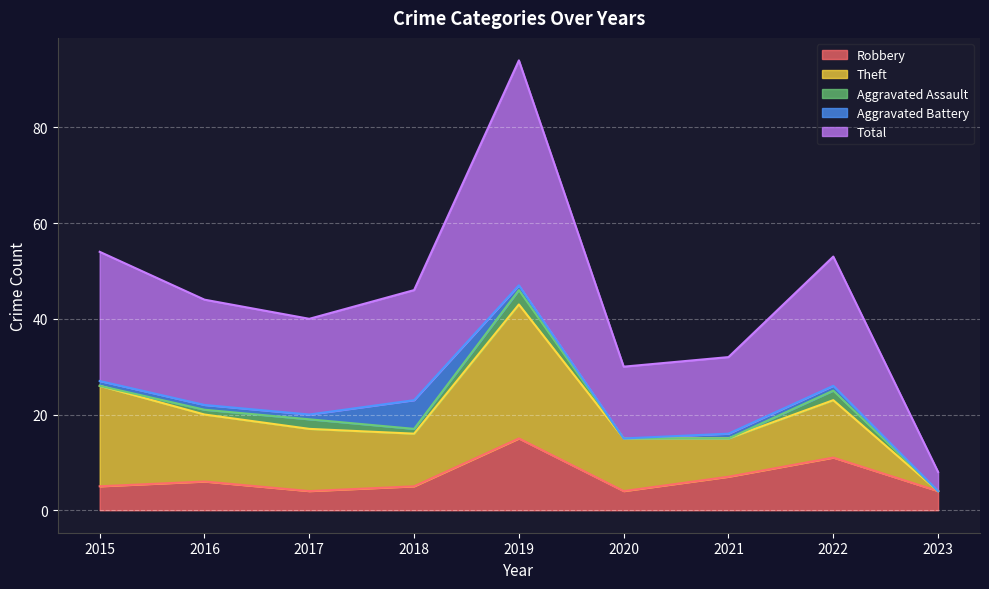

At which category does Aggravated Assault reach its first local peak?

2017